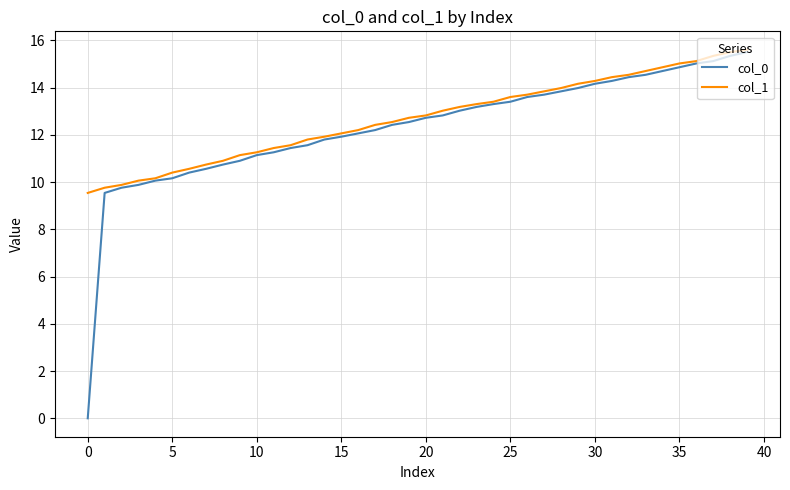

Which series has the widest spread of values?

col_0